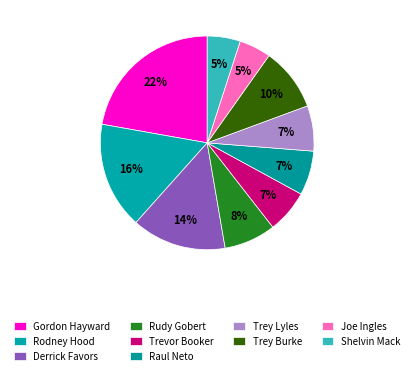

Does Trey Lyles represent more than half of the total?

No